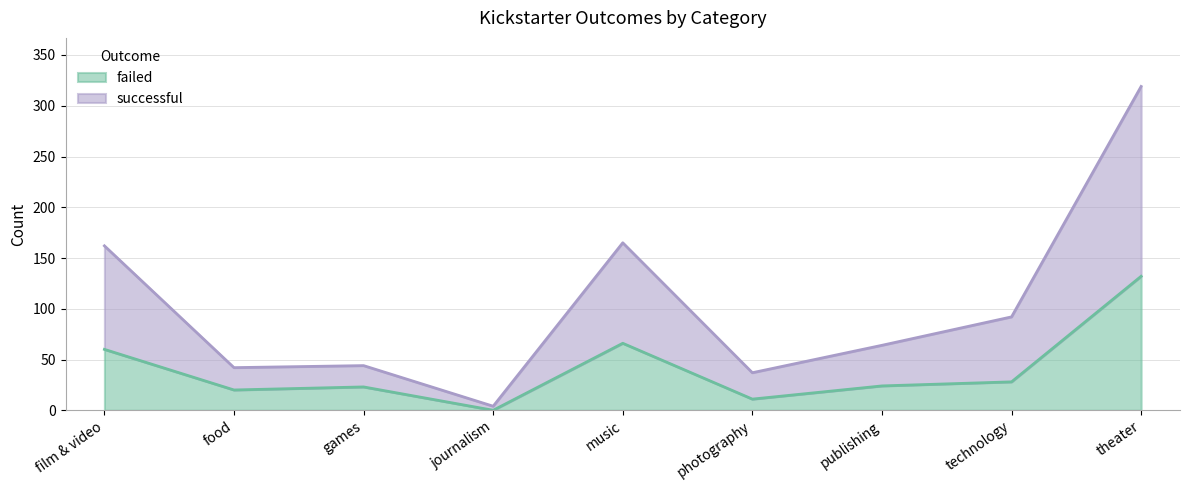

At which label does failed reach its minimum?

journalism